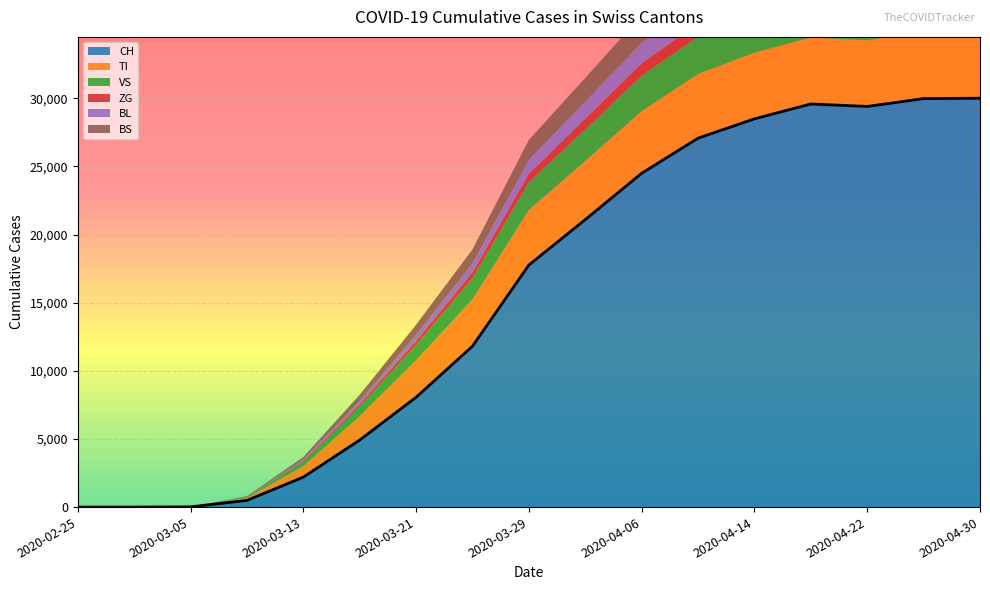

True or false: BS has more than 2 points higher than both neighbors.

False